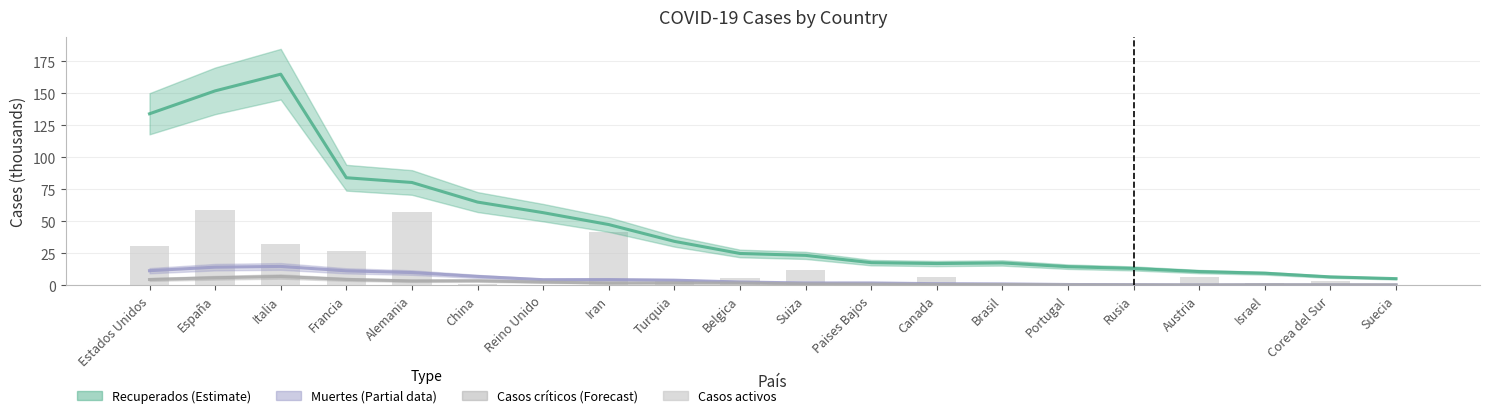

What value does the Muertes series have at Italia?

14.7